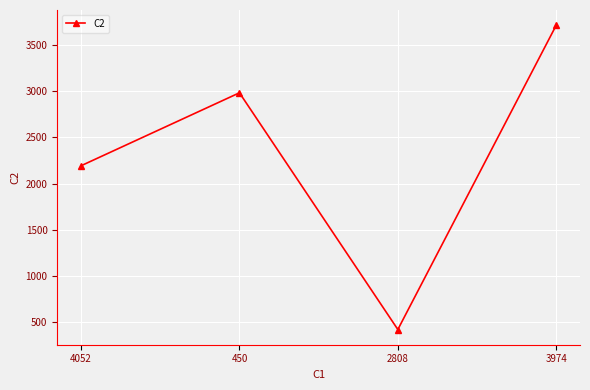

Where is the data nearest to the value 2067?

4052